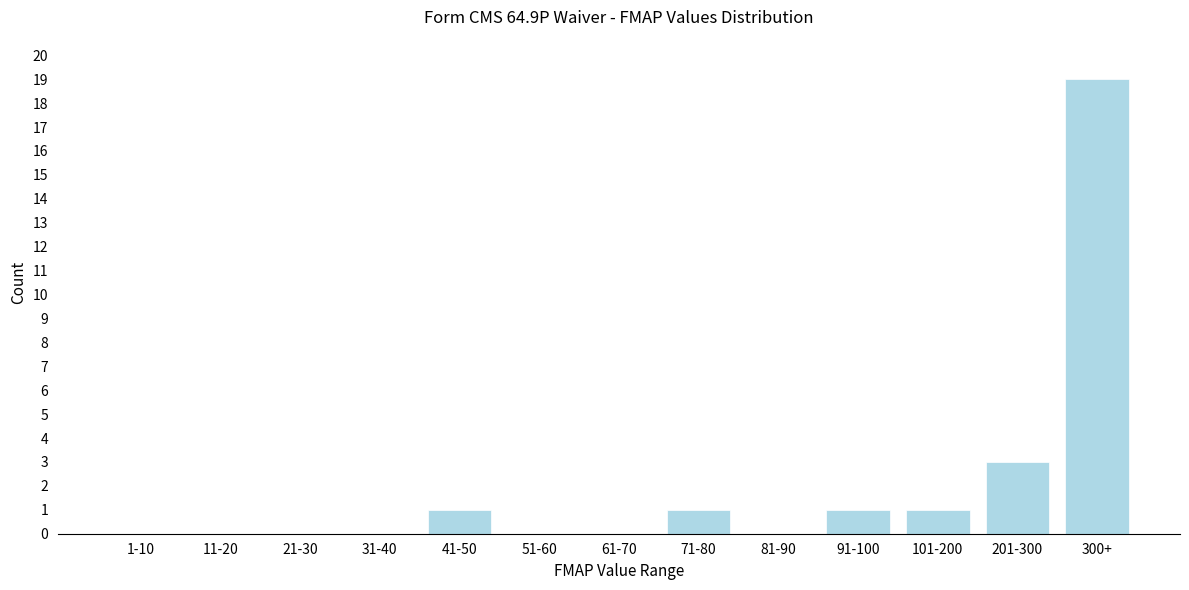

Where is the data nearest to the value 9?

201-300